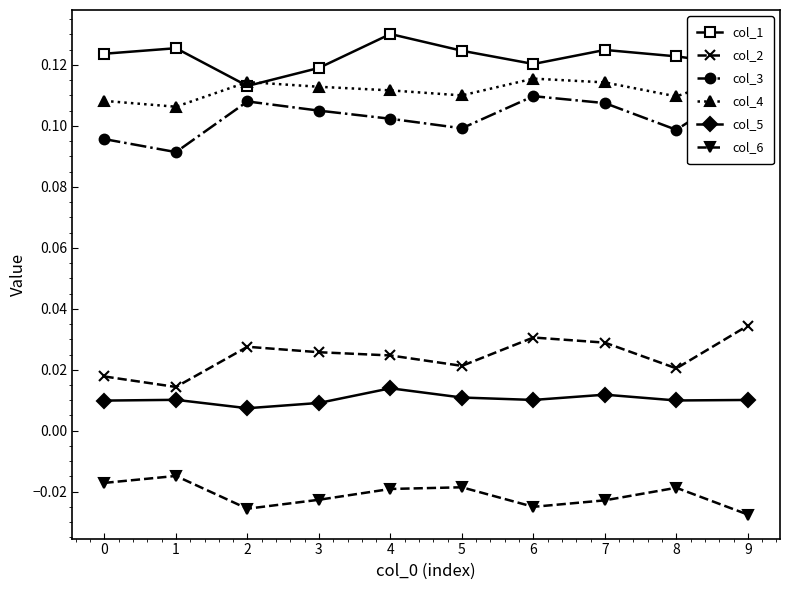

True or false: col_5 and col_3 intersect in this chart.

False